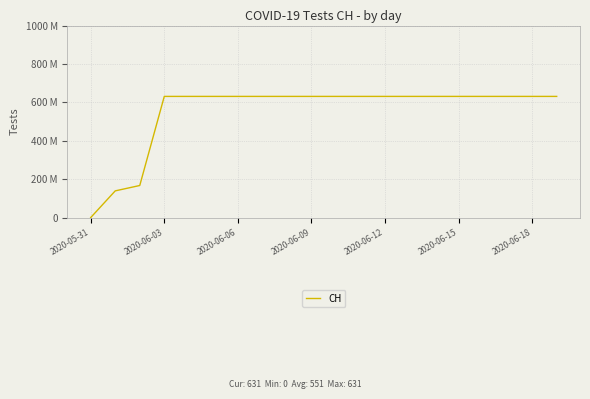

Does the chart have visible grid lines?

Yes